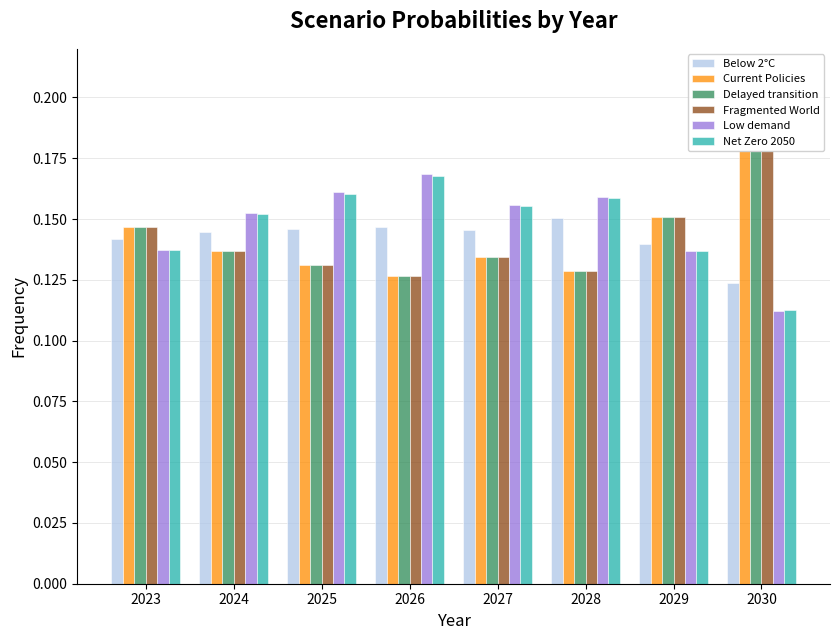

At which label does Delayed transition reach its peak?

2030